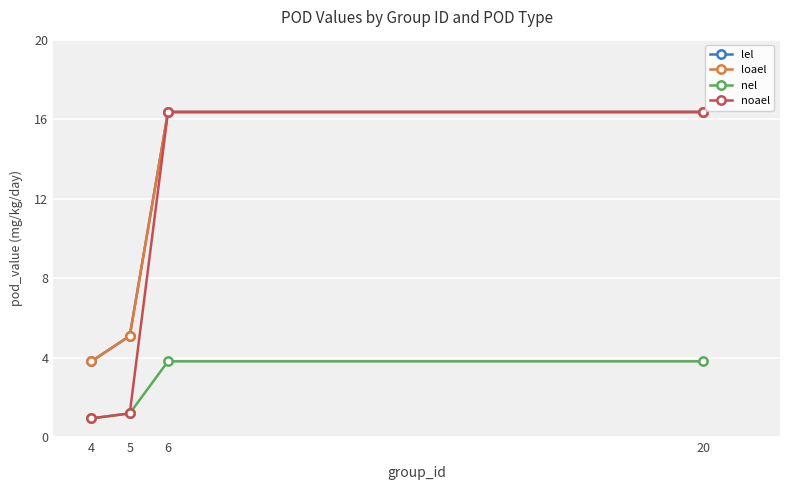

Which series has the largest total across all categories?

lel